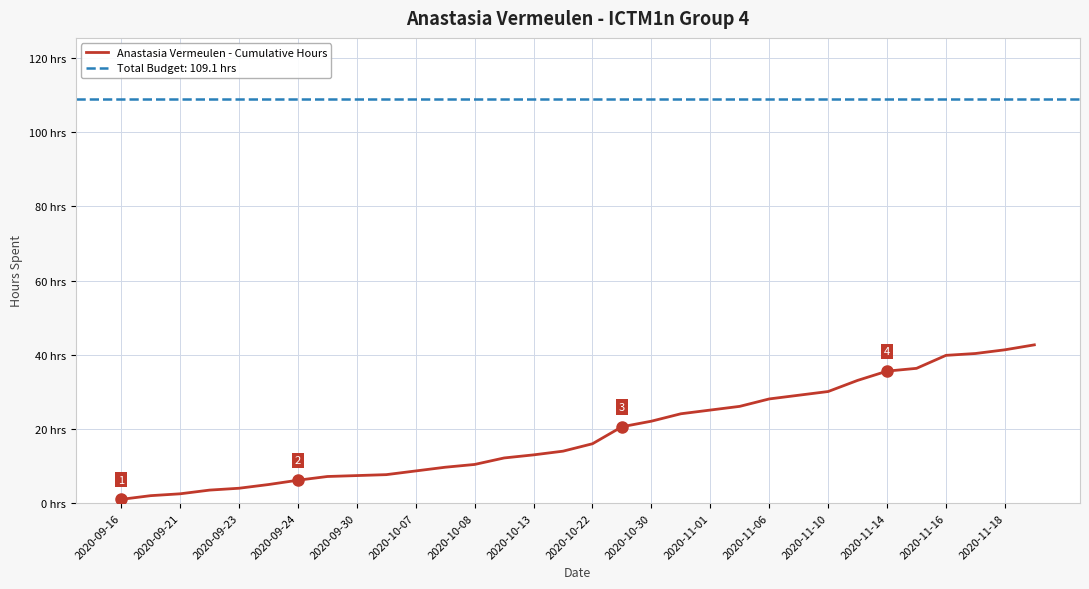

True or false: there are more than 0 points higher than both neighbors.

False